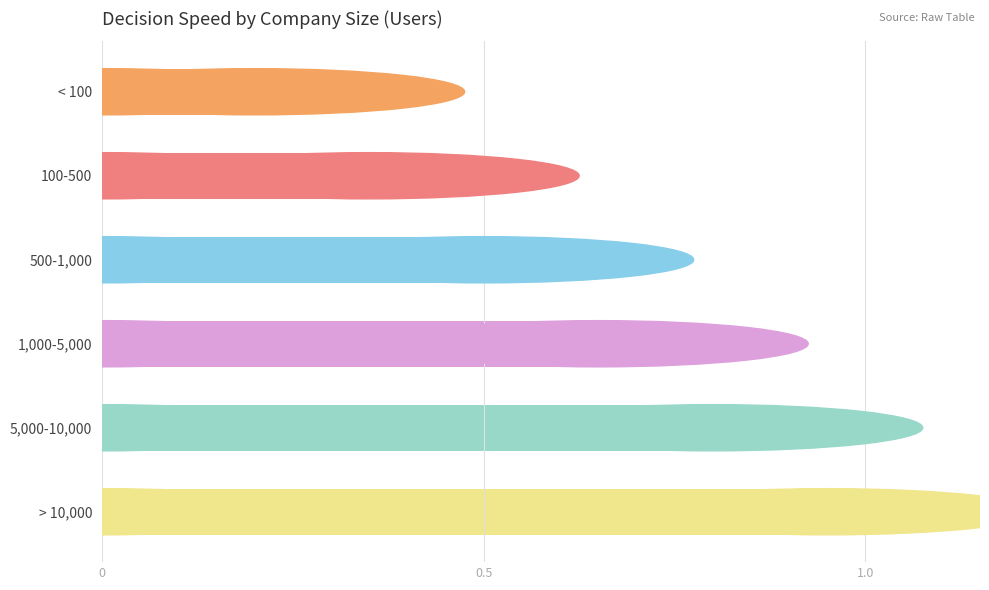

List the labels in order of value, largest first.

> 10,000, 5,000-10,000, 1,000-5,000, 500-1,000, 100-500, < 100